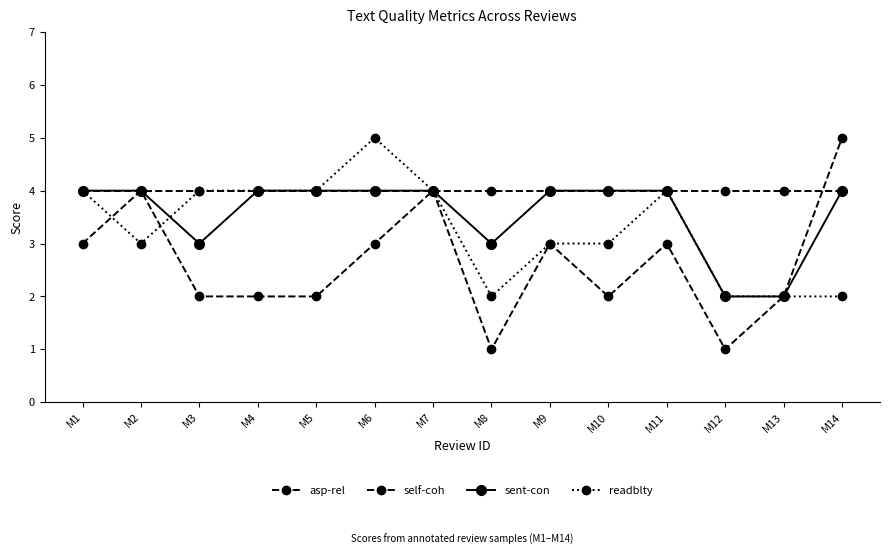

True or false: readblty has more than 1 points higher than both neighbors.

True